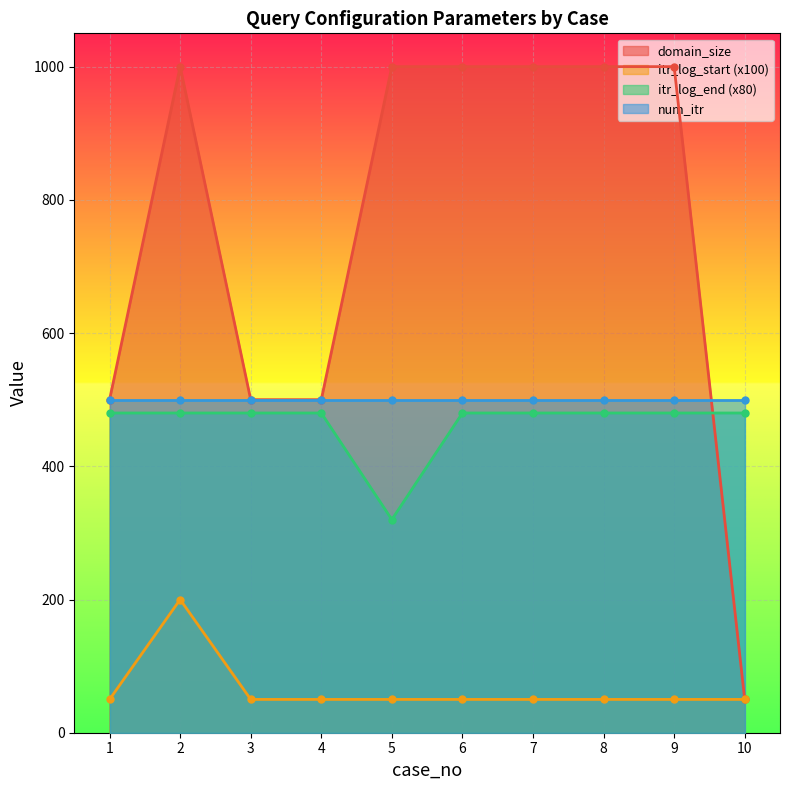

What is the minimum value for domain_size?

50